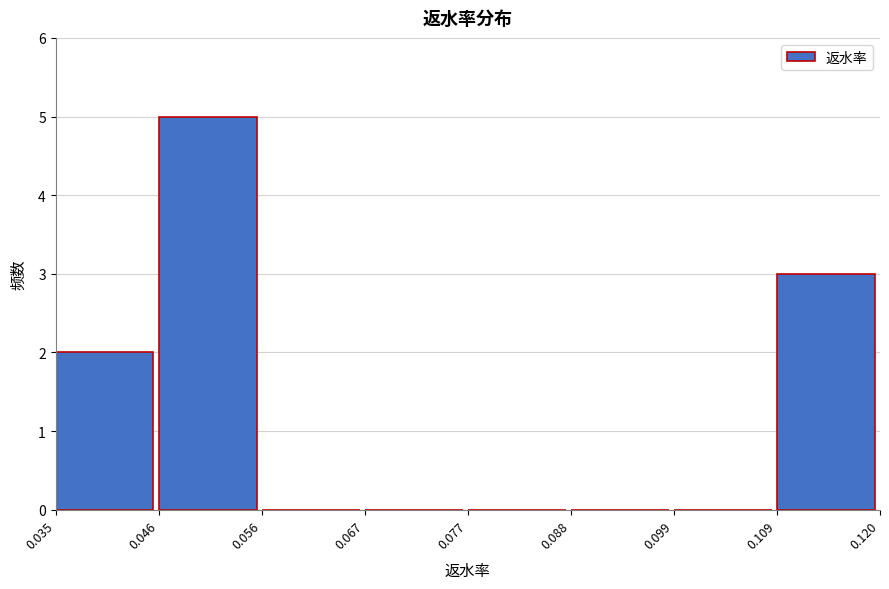

What is the height of the bar covering 0.109 to 0.120 on the x-axis? The values are not printed on the chart, so give them approximately, as read against the axis.

3